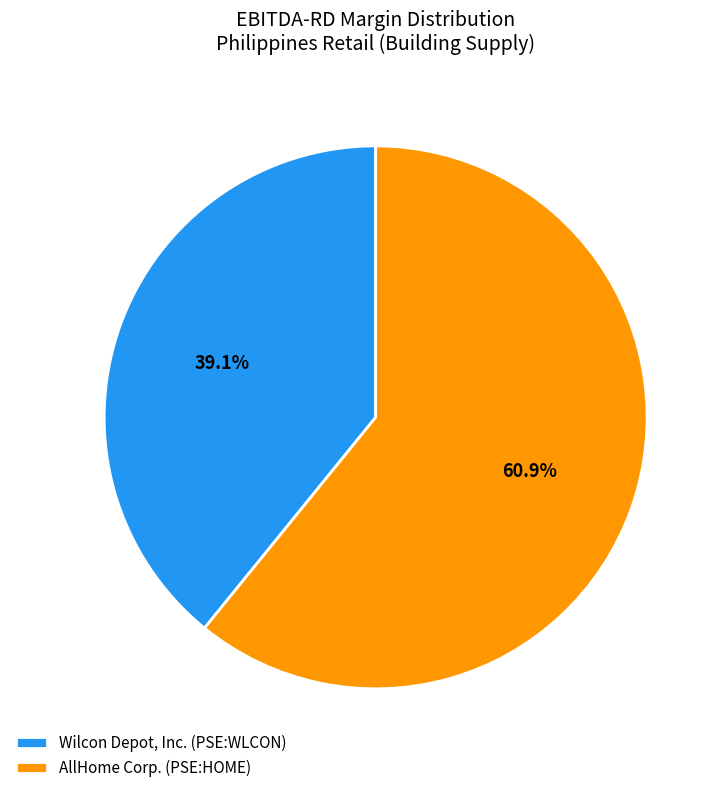

Which slice is the largest?

AllHome Corp. (PSE:HOME)